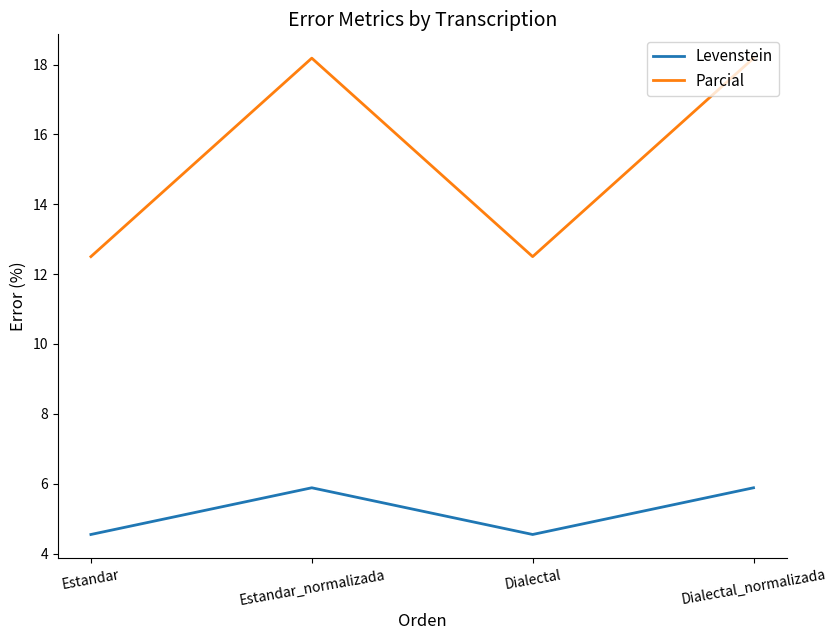

What position from the left is Estandar_normalizada?

2